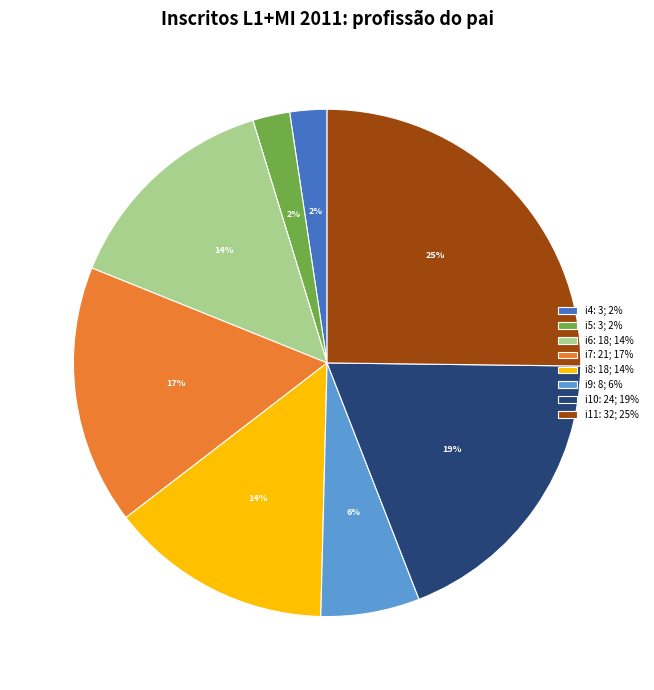

The i6: 18; 14% slice represents 22% of the pie. True or false?

False